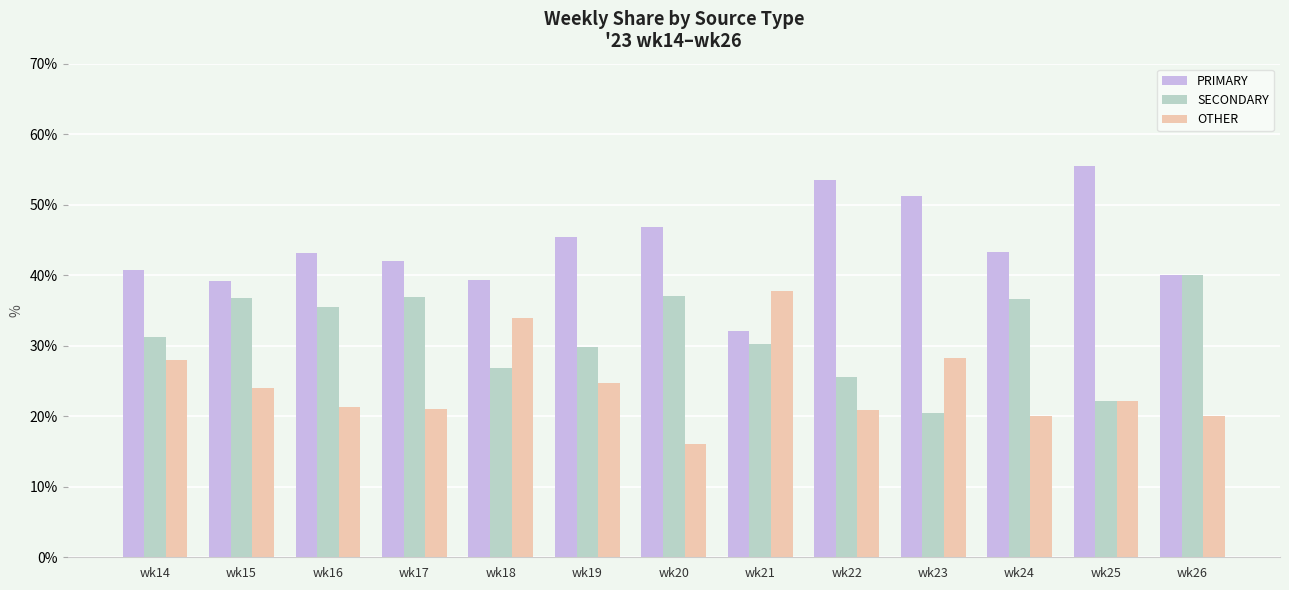

Where is OTHER nearest to the value 26?

wk19